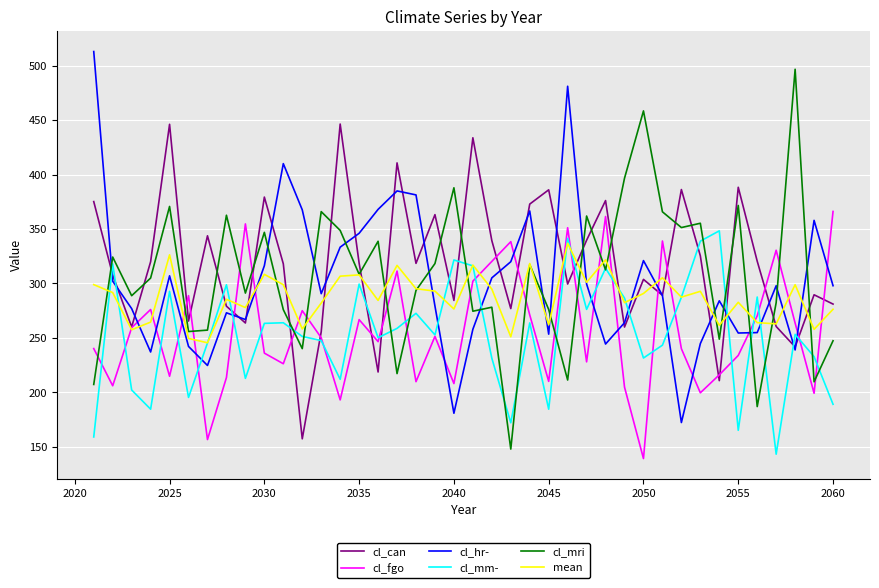

Which series ends up on top after the final intersection of cl_mri and cl_fgo?

cl_fgo